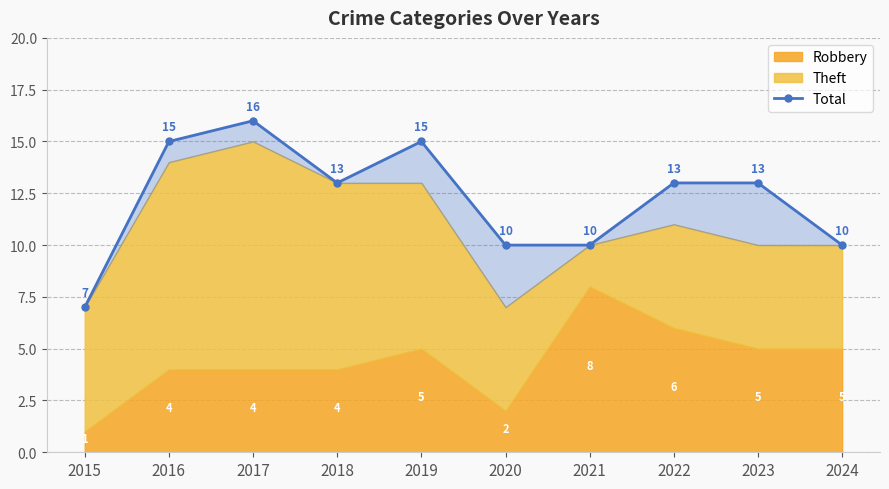

Between 2015 and 2023, which is larger?

2023